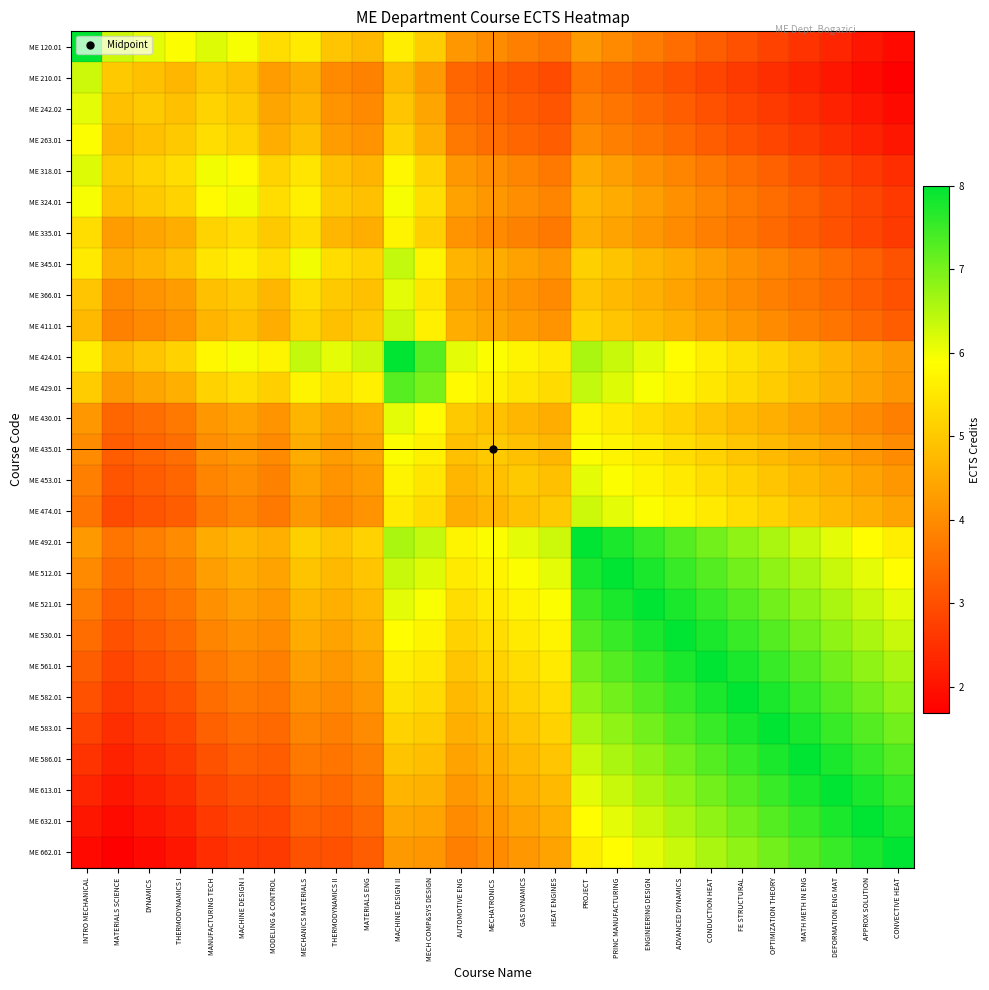

Reading left to right, extract all data points from this chart.

ME 120.01: INTRO MECHANICAL=8.0	MATERIALS SCIENCE=6.3	DYNAMICS=6.1	THERMODYNAMICS I=5.9	MANUFACTURING TECH=6.2	MACHINE DESIGN I=6.0	MODELING & CONTROL=5.3	MECHANICS MATERIALS=5.5	THERMODYNAMICS II=5.0	MATERIALS ENG=4.8	MACHINE DESIGN II=5.6	MECH COMP&SYS DESIGN=5.1	AUTOMOTIVE ENG=4.2	MECHATRONICS=4.0	GAS DYNAMICS=3.8	HEAT ENGINES=3.6	PROJECT=4.2	PRINC MANUFACTURING=4.0	ENGINEERING DESIGN=3.7	ADVANCED DYNAMICS=3.5	CONDUCTION HEAT=3.3	FE STRUCTURAL=3.0	OPTIMIZATION THEORY=2.8	MATH METH IN ENG=2.5	DEFORMATION ENG MAT=2.3	APPROX SOLUTION=2.1	CONVECTIVE HEAT=1.8
ME 210.01: INTRO MECHANICAL=6.3	MATERIALS SCIENCE=5.0	DYNAMICS=4.9	THERMODYNAMICS I=4.7	MANUFACTURING TECH=5.0	MACHINE DESIGN I=4.8	MODELING & CONTROL=4.3	MECHANICS MATERIALS=4.5	THERMODYNAMICS II=4.0	MATERIALS ENG=3.8	MACHINE DESIGN II=4.8	MECH COMP&SYS DESIGN=4.2	AUTOMOTIVE ENG=3.4	MECHATRONICS=3.2	GAS DYNAMICS=3.1	HEAT ENGINES=2.9	PROJECT=3.6	PRINC MANUFACTURING=3.4	ENGINEERING DESIGN=3.2	ADVANCED DYNAMICS=3.0	CONDUCTION HEAT=2.8	FE STRUCTURAL=2.6	OPTIMIZATION THEORY=2.5	MATH METH IN ENG=2.3	DEFORMATION ENG MAT=2.1	APPROX SOLUTION=1.9	CONVECTIVE HEAT=1.7
ME 242.02: INTRO MECHANICAL=6.1	MATERIALS SCIENCE=4.9	DYNAMICS=5.0	THERMODYNAMICS I=4.9	MANUFACTURING TECH=5.2	MACHINE DESIGN I=5.0	MODELING & CONTROL=4.4	MECHANICS MATERIALS=4.7	THERMODYNAMICS II=4.1	MATERIALS ENG=4.0	MACHINE DESIGN II=5.0	MECH COMP&SYS DESIGN=4.4	AUTOMOTIVE ENG=3.5	MECHATRONICS=3.4	GAS DYNAMICS=3.2	HEAT ENGINES=3.1	PROJECT=3.8	PRINC MANUFACTURING=3.6	ENGINEERING DESIGN=3.4	ADVANCED DYNAMICS=3.2	CONDUCTION HEAT=3.0	FE STRUCTURAL=2.8	OPTIMIZATION THEORY=2.6	MATH METH IN ENG=2.5	DEFORMATION ENG MAT=2.3	APPROX SOLUTION=2.1	CONVECTIVE HEAT=1.9
ME 263.01: INTRO MECHANICAL=5.9	MATERIALS SCIENCE=4.7	DYNAMICS=4.9	THERMODYNAMICS I=5.0	MANUFACTURING TECH=5.3	MACHINE DESIGN I=5.2	MODELING & CONTROL=4.6	MECHANICS MATERIALS=4.8	THERMODYNAMICS II=4.3	MATERIALS ENG=4.1	MACHINE DESIGN II=5.2	MECH COMP&SYS DESIGN=4.6	AUTOMOTIVE ENG=3.7	MECHATRONICS=3.5	GAS DYNAMICS=3.4	HEAT ENGINES=3.2	PROJECT=4.0	PRINC MANUFACTURING=3.8	ENGINEERING DESIGN=3.6	ADVANCED DYNAMICS=3.4	CONDUCTION HEAT=3.2	FE STRUCTURAL=3.0	OPTIMIZATION THEORY=2.8	MATH METH IN ENG=2.6	DEFORMATION ENG MAT=2.5	APPROX SOLUTION=2.3	CONVECTIVE HEAT=2.1
ME 318.01: INTRO MECHANICAL=6.2	MATERIALS SCIENCE=5.0	DYNAMICS=5.2	THERMODYNAMICS I=5.3	MANUFACTURING TECH=6.0	MACHINE DESIGN I=5.8	MODELING & CONTROL=5.2	MECHANICS MATERIALS=5.5	THERMODYNAMICS II=4.8	MATERIALS ENG=4.7	MACHINE DESIGN II=5.8	MECH COMP&SYS DESIGN=5.2	AUTOMOTIVE ENG=4.2	MECHATRONICS=4.0	GAS DYNAMICS=3.9	HEAT ENGINES=3.7	PROJECT=4.5	PRINC MANUFACTURING=4.3	ENGINEERING DESIGN=4.1	ADVANCED DYNAMICS=3.9	CONDUCTION HEAT=3.7	FE STRUCTURAL=3.5	OPTIMIZATION THEORY=3.3	MATH METH IN ENG=3.1	DEFORMATION ENG MAT=2.9	APPROX SOLUTION=2.6	CONVECTIVE HEAT=2.4
ME 324.01: INTRO MECHANICAL=6.0	MATERIALS SCIENCE=4.8	DYNAMICS=5.0	THERMODYNAMICS I=5.2	MANUFACTURING TECH=5.8	MACHINE DESIGN I=6.0	MODELING & CONTROL=5.3	MECHANICS MATERIALS=5.6	THERMODYNAMICS II=5.0	MATERIALS ENG=4.8	MACHINE DESIGN II=6.0	MECH COMP&SYS DESIGN=5.3	AUTOMOTIVE ENG=4.4	MECHATRONICS=4.2	GAS DYNAMICS=4.0	HEAT ENGINES=3.9	PROJECT=4.7	PRINC MANUFACTURING=4.5	ENGINEERING DESIGN=4.3	ADVANCED DYNAMICS=4.1	CONDUCTION HEAT=3.9	FE STRUCTURAL=3.7	OPTIMIZATION THEORY=3.5	MATH METH IN ENG=3.3	DEFORMATION ENG MAT=3.1	APPROX SOLUTION=2.9	CONVECTIVE HEAT=2.6
ME 335.01: INTRO MECHANICAL=5.3	MATERIALS SCIENCE=4.3	DYNAMICS=4.4	THERMODYNAMICS I=4.6	MANUFACTURING TECH=5.2	MACHINE DESIGN I=5.3	MODELING & CONTROL=5.0	MECHANICS MATERIALS=5.3	THERMODYNAMICS II=4.7	MATERIALS ENG=4.6	MACHINE DESIGN II=5.7	MECH COMP&SYS DESIGN=5.1	AUTOMOTIVE ENG=4.1	MECHATRONICS=4.0	GAS DYNAMICS=3.8	HEAT ENGINES=3.7	PROJECT=4.6	PRINC MANUFACTURING=4.4	ENGINEERING DESIGN=4.2	ADVANCED DYNAMICS=4.0	CONDUCTION HEAT=3.8	FE STRUCTURAL=3.6	OPTIMIZATION THEORY=3.4	MATH METH IN ENG=3.2	DEFORMATION ENG MAT=3.0	APPROX SOLUTION=2.8	CONVECTIVE HEAT=2.6
ME 345.01: INTRO MECHANICAL=5.5	MATERIALS SCIENCE=4.5	DYNAMICS=4.7	THERMODYNAMICS I=4.8	MANUFACTURING TECH=5.5	MACHINE DESIGN I=5.6	MODELING & CONTROL=5.3	MECHANICS MATERIALS=6.0	THERMODYNAMICS II=5.3	MATERIALS ENG=5.2	MACHINE DESIGN II=6.4	MECH COMP&SYS DESIGN=5.7	AUTOMOTIVE ENG=4.7	MECHATRONICS=4.5	GAS DYNAMICS=4.4	HEAT ENGINES=4.2	PROJECT=5.1	PRINC MANUFACTURING=4.9	ENGINEERING DESIGN=4.7	ADVANCED DYNAMICS=4.5	CONDUCTION HEAT=4.3	FE STRUCTURAL=4.1	OPTIMIZATION THEORY=3.9	MATH METH IN ENG=3.7	DEFORMATION ENG MAT=3.5	APPROX SOLUTION=3.3	CONVECTIVE HEAT=3.1
ME 366.01: INTRO MECHANICAL=5.0	MATERIALS SCIENCE=4.0	DYNAMICS=4.1	THERMODYNAMICS I=4.3	MANUFACTURING TECH=4.8	MACHINE DESIGN I=5.0	MODELING & CONTROL=4.7	MECHANICS MATERIALS=5.3	THERMODYNAMICS II=5.0	MATERIALS ENG=4.9	MACHINE DESIGN II=6.1	MECH COMP&SYS DESIGN=5.5	AUTOMOTIVE ENG=4.4	MECHATRONICS=4.3	GAS DYNAMICS=4.1	HEAT ENGINES=4.0	PROJECT=5.0	PRINC MANUFACTURING=4.8	ENGINEERING DESIGN=4.6	ADVANCED DYNAMICS=4.4	CONDUCTION HEAT=4.2	FE STRUCTURAL=4.0	OPTIMIZATION THEORY=3.8	MATH METH IN ENG=3.6	DEFORMATION ENG MAT=3.4	APPROX SOLUTION=3.2	CONVECTIVE HEAT=3.0
ME 411.01: INTRO MECHANICAL=4.8	MATERIALS SCIENCE=3.8	DYNAMICS=4.0	THERMODYNAMICS I=4.1	MANUFACTURING TECH=4.7	MACHINE DESIGN I=4.8	MODELING & CONTROL=4.6	MECHANICS MATERIALS=5.2	THERMODYNAMICS II=4.9	MATERIALS ENG=5.0	MACHINE DESIGN II=6.3	MECH COMP&SYS DESIGN=5.6	AUTOMOTIVE ENG=4.6	MECHATRONICS=4.4	GAS DYNAMICS=4.3	HEAT ENGINES=4.1	PROJECT=5.2	PRINC MANUFACTURING=5.0	ENGINEERING DESIGN=4.8	ADVANCED DYNAMICS=4.6	CONDUCTION HEAT=4.4	FE STRUCTURAL=4.2	OPTIMIZATION THEORY=4.0	MATH METH IN ENG=3.8	DEFORMATION ENG MAT=3.6	APPROX SOLUTION=3.4	CONVECTIVE HEAT=3.2
ME 424.01: INTRO MECHANICAL=5.6	MATERIALS SCIENCE=4.8	DYNAMICS=5.0	THERMODYNAMICS I=5.2	MANUFACTURING TECH=5.8	MACHINE DESIGN I=6.0	MODELING & CONTROL=5.7	MECHANICS MATERIALS=6.4	THERMODYNAMICS II=6.1	MATERIALS ENG=6.3	MACHINE DESIGN II=8.0	MECH COMP&SYS DESIGN=7.3	AUTOMOTIVE ENG=6.1	MECHATRONICS=5.9	GAS DYNAMICS=5.7	HEAT ENGINES=5.5	PROJECT=6.6	PRINC MANUFACTURING=6.3	ENGINEERING DESIGN=6.1	ADVANCED DYNAMICS=5.9	CONDUCTION HEAT=5.6	FE STRUCTURAL=5.4	OPTIMIZATION THEORY=5.2	MATH METH IN ENG=4.9	DEFORMATION ENG MAT=4.7	APPROX SOLUTION=4.4	CONVECTIVE HEAT=4.2
ME 429.01: INTRO MECHANICAL=5.1	MATERIALS SCIENCE=4.2	DYNAMICS=4.4	THERMODYNAMICS I=4.6	MANUFACTURING TECH=5.2	MACHINE DESIGN I=5.3	MODELING & CONTROL=5.1	MECHANICS MATERIALS=5.7	THERMODYNAMICS II=5.5	MATERIALS ENG=5.6	MACHINE DESIGN II=7.3	MECH COMP&SYS DESIGN=7.0	AUTOMOTIVE ENG=5.8	MECHATRONICS=5.6	GAS DYNAMICS=5.5	HEAT ENGINES=5.3	PROJECT=6.4	PRINC MANUFACTURING=6.2	ENGINEERING DESIGN=5.9	ADVANCED DYNAMICS=5.7	CONDUCTION HEAT=5.5	FE STRUCTURAL=5.3	OPTIMIZATION THEORY=5.1	MATH METH IN ENG=4.8	DEFORMATION ENG MAT=4.6	APPROX SOLUTION=4.4	CONVECTIVE HEAT=4.2
ME 430.01: INTRO MECHANICAL=4.2	MATERIALS SCIENCE=3.4	DYNAMICS=3.5	THERMODYNAMICS I=3.7	MANUFACTURING TECH=4.2	MACHINE DESIGN I=4.4	MODELING & CONTROL=4.1	MECHANICS MATERIALS=4.7	THERMODYNAMICS II=4.4	MATERIALS ENG=4.6	MACHINE DESIGN II=6.1	MECH COMP&SYS DESIGN=5.8	AUTOMOTIVE ENG=5.0	MECHATRONICS=4.9	GAS DYNAMICS=4.7	HEAT ENGINES=4.6	PROJECT=5.7	PRINC MANUFACTURING=5.5	ENGINEERING DESIGN=5.3	ADVANCED DYNAMICS=5.2	CONDUCTION HEAT=5.0	FE STRUCTURAL=4.8	OPTIMIZATION THEORY=4.6	MATH METH IN ENG=4.4	DEFORMATION ENG MAT=4.2	APPROX SOLUTION=4.0	CONVECTIVE HEAT=3.8
ME 435.01: INTRO MECHANICAL=4.0	MATERIALS SCIENCE=3.2	DYNAMICS=3.4	THERMODYNAMICS I=3.5	MANUFACTURING TECH=4.0	MACHINE DESIGN I=4.2	MODELING & CONTROL=4.0	MECHANICS MATERIALS=4.5	THERMODYNAMICS II=4.3	MATERIALS ENG=4.4	MACHINE DESIGN II=5.9	MECH COMP&SYS DESIGN=5.6	AUTOMOTIVE ENG=4.9	MECHATRONICS=5.0	GAS DYNAMICS=4.9	HEAT ENGINES=4.7	PROJECT=5.9	PRINC MANUFACTURING=5.7	ENGINEERING DESIGN=5.5	ADVANCED DYNAMICS=5.3	CONDUCTION HEAT=5.2	FE STRUCTURAL=5.0	OPTIMIZATION THEORY=4.8	MATH METH IN ENG=4.6	DEFORMATION ENG MAT=4.4	APPROX SOLUTION=4.2	CONVECTIVE HEAT=4.0
ME 453.01: INTRO MECHANICAL=3.8	MATERIALS SCIENCE=3.1	DYNAMICS=3.2	THERMODYNAMICS I=3.4	MANUFACTURING TECH=3.9	MACHINE DESIGN I=4.0	MODELING & CONTROL=3.8	MECHANICS MATERIALS=4.4	THERMODYNAMICS II=4.1	MATERIALS ENG=4.3	MACHINE DESIGN II=5.7	MECH COMP&SYS DESIGN=5.5	AUTOMOTIVE ENG=4.7	MECHATRONICS=4.9	GAS DYNAMICS=5.0	HEAT ENGINES=4.9	PROJECT=6.1	PRINC MANUFACTURING=5.9	ENGINEERING DESIGN=5.7	ADVANCED DYNAMICS=5.5	CONDUCTION HEAT=5.3	FE STRUCTURAL=5.2	OPTIMIZATION THEORY=5.0	MATH METH IN ENG=4.8	DEFORMATION ENG MAT=4.6	APPROX SOLUTION=4.4	CONVECTIVE HEAT=4.2
ME 474.01: INTRO MECHANICAL=3.6	MATERIALS SCIENCE=2.9	DYNAMICS=3.1	THERMODYNAMICS I=3.2	MANUFACTURING TECH=3.7	MACHINE DESIGN I=3.9	MODELING & CONTROL=3.7	MECHANICS MATERIALS=4.2	THERMODYNAMICS II=4.0	MATERIALS ENG=4.1	MACHINE DESIGN II=5.5	MECH COMP&SYS DESIGN=5.3	AUTOMOTIVE ENG=4.6	MECHATRONICS=4.7	GAS DYNAMICS=4.9	HEAT ENGINES=5.0	PROJECT=6.3	PRINC MANUFACTURING=6.1	ENGINEERING DESIGN=5.9	ADVANCED DYNAMICS=5.7	CONDUCTION HEAT=5.5	FE STRUCTURAL=5.3	OPTIMIZATION THEORY=5.2	MATH METH IN ENG=5.0	DEFORMATION ENG MAT=4.8	APPROX SOLUTION=4.6	CONVECTIVE HEAT=4.4
ME 492.01: INTRO MECHANICAL=4.2	MATERIALS SCIENCE=3.6	DYNAMICS=3.8	THERMODYNAMICS I=4.0	MANUFACTURING TECH=4.5	MACHINE DESIGN I=4.7	MODELING & CONTROL=4.6	MECHANICS MATERIALS=5.1	THERMODYNAMICS II=5.0	MATERIALS ENG=5.2	MACHINE DESIGN II=6.6	MECH COMP&SYS DESIGN=6.4	AUTOMOTIVE ENG=5.7	MECHATRONICS=5.9	GAS DYNAMICS=6.1	HEAT ENGINES=6.3	PROJECT=8.0	PRINC MANUFACTURING=7.8	ENGINEERING DESIGN=7.5	ADVANCED DYNAMICS=7.3	CONDUCTION HEAT=7.1	FE STRUCTURAL=6.8	OPTIMIZATION THEORY=6.6	MATH METH IN ENG=6.3	DEFORMATION ENG MAT=6.1	APPROX SOLUTION=5.9	CONVECTIVE HEAT=5.6
ME 512.01: INTRO MECHANICAL=4.0	MATERIALS SCIENCE=3.4	DYNAMICS=3.6	THERMODYNAMICS I=3.8	MANUFACTURING TECH=4.3	MACHINE DESIGN I=4.5	MODELING & CONTROL=4.4	MECHANICS MATERIALS=4.9	THERMODYNAMICS II=4.8	MATERIALS ENG=5.0	MACHINE DESIGN II=6.3	MECH COMP&SYS DESIGN=6.2	AUTOMOTIVE ENG=5.5	MECHATRONICS=5.7	GAS DYNAMICS=5.9	HEAT ENGINES=6.1	PROJECT=7.8	PRINC MANUFACTURING=8.0	ENGINEERING DESIGN=7.8	ADVANCED DYNAMICS=7.5	CONDUCTION HEAT=7.3	FE STRUCTURAL=7.1	OPTIMIZATION THEORY=6.8	MATH METH IN ENG=6.6	DEFORMATION ENG MAT=6.3	APPROX SOLUTION=6.1	CONVECTIVE HEAT=5.9
ME 521.01: INTRO MECHANICAL=3.7	MATERIALS SCIENCE=3.2	DYNAMICS=3.4	THERMODYNAMICS I=3.6	MANUFACTURING TECH=4.1	MACHINE DESIGN I=4.3	MODELING & CONTROL=4.2	MECHANICS MATERIALS=4.7	THERMODYNAMICS II=4.6	MATERIALS ENG=4.8	MACHINE DESIGN II=6.1	MECH COMP&SYS DESIGN=5.9	AUTOMOTIVE ENG=5.3	MECHATRONICS=5.5	GAS DYNAMICS=5.7	HEAT ENGINES=5.9	PROJECT=7.5	PRINC MANUFACTURING=7.8	ENGINEERING DESIGN=8.0	ADVANCED DYNAMICS=7.8	CONDUCTION HEAT=7.5	FE STRUCTURAL=7.3	OPTIMIZATION THEORY=7.1	MATH METH IN ENG=6.8	DEFORMATION ENG MAT=6.6	APPROX SOLUTION=6.3	CONVECTIVE HEAT=6.1
ME 530.01: INTRO MECHANICAL=3.5	MATERIALS SCIENCE=3.0	DYNAMICS=3.2	THERMODYNAMICS I=3.4	MANUFACTURING TECH=3.9	MACHINE DESIGN I=4.1	MODELING & CONTROL=4.0	MECHANICS MATERIALS=4.5	THERMODYNAMICS II=4.4	MATERIALS ENG=4.6	MACHINE DESIGN II=5.9	MECH COMP&SYS DESIGN=5.7	AUTOMOTIVE ENG=5.2	MECHATRONICS=5.3	GAS DYNAMICS=5.5	HEAT ENGINES=5.7	PROJECT=7.3	PRINC MANUFACTURING=7.5	ENGINEERING DESIGN=7.8	ADVANCED DYNAMICS=8.0	CONDUCTION HEAT=7.8	FE STRUCTURAL=7.5	OPTIMIZATION THEORY=7.3	MATH METH IN ENG=7.1	DEFORMATION ENG MAT=6.8	APPROX SOLUTION=6.6	CONVECTIVE HEAT=6.3
ME 561.01: INTRO MECHANICAL=3.3	MATERIALS SCIENCE=2.8	DYNAMICS=3.0	THERMODYNAMICS I=3.2	MANUFACTURING TECH=3.7	MACHINE DESIGN I=3.9	MODELING & CONTROL=3.8	MECHANICS MATERIALS=4.3	THERMODYNAMICS II=4.2	MATERIALS ENG=4.4	MACHINE DESIGN II=5.6	MECH COMP&SYS DESIGN=5.5	AUTOMOTIVE ENG=5.0	MECHATRONICS=5.2	GAS DYNAMICS=5.3	HEAT ENGINES=5.5	PROJECT=7.1	PRINC MANUFACTURING=7.3	ENGINEERING DESIGN=7.5	ADVANCED DYNAMICS=7.8	CONDUCTION HEAT=8.0	FE STRUCTURAL=7.8	OPTIMIZATION THEORY=7.5	MATH METH IN ENG=7.3	DEFORMATION ENG MAT=7.1	APPROX SOLUTION=6.8	CONVECTIVE HEAT=6.6
ME 582.01: INTRO MECHANICAL=3.0	MATERIALS SCIENCE=2.6	DYNAMICS=2.8	THERMODYNAMICS I=3.0	MANUFACTURING TECH=3.5	MACHINE DESIGN I=3.7	MODELING & CONTROL=3.6	MECHANICS MATERIALS=4.1	THERMODYNAMICS II=4.0	MATERIALS ENG=4.2	MACHINE DESIGN II=5.4	MECH COMP&SYS DESIGN=5.3	AUTOMOTIVE ENG=4.8	MECHATRONICS=5.0	GAS DYNAMICS=5.2	HEAT ENGINES=5.3	PROJECT=6.8	PRINC MANUFACTURING=7.1	ENGINEERING DESIGN=7.3	ADVANCED DYNAMICS=7.5	CONDUCTION HEAT=7.8	FE STRUCTURAL=8.0	OPTIMIZATION THEORY=7.8	MATH METH IN ENG=7.5	DEFORMATION ENG MAT=7.3	APPROX SOLUTION=7.1	CONVECTIVE HEAT=6.8
ME 583.01: INTRO MECHANICAL=2.8	MATERIALS SCIENCE=2.5	DYNAMICS=2.6	THERMODYNAMICS I=2.8	MANUFACTURING TECH=3.3	MACHINE DESIGN I=3.5	MODELING & CONTROL=3.4	MECHANICS MATERIALS=3.9	THERMODYNAMICS II=3.8	MATERIALS ENG=4.0	MACHINE DESIGN II=5.2	MECH COMP&SYS DESIGN=5.1	AUTOMOTIVE ENG=4.6	MECHATRONICS=4.8	GAS DYNAMICS=5.0	HEAT ENGINES=5.2	PROJECT=6.6	PRINC MANUFACTURING=6.8	ENGINEERING DESIGN=7.1	ADVANCED DYNAMICS=7.3	CONDUCTION HEAT=7.5	FE STRUCTURAL=7.8	OPTIMIZATION THEORY=8.0	MATH METH IN ENG=7.8	DEFORMATION ENG MAT=7.5	APPROX SOLUTION=7.3	CONVECTIVE HEAT=7.1
ME 586.01: INTRO MECHANICAL=2.5	MATERIALS SCIENCE=2.3	DYNAMICS=2.5	THERMODYNAMICS I=2.6	MANUFACTURING TECH=3.1	MACHINE DESIGN I=3.3	MODELING & CONTROL=3.2	MECHANICS MATERIALS=3.7	THERMODYNAMICS II=3.6	MATERIALS ENG=3.8	MACHINE DESIGN II=4.9	MECH COMP&SYS DESIGN=4.8	AUTOMOTIVE ENG=4.4	MECHATRONICS=4.6	GAS DYNAMICS=4.8	HEAT ENGINES=5.0	PROJECT=6.3	PRINC MANUFACTURING=6.6	ENGINEERING DESIGN=6.8	ADVANCED DYNAMICS=7.1	CONDUCTION HEAT=7.3	FE STRUCTURAL=7.5	OPTIMIZATION THEORY=7.8	MATH METH IN ENG=8.0	DEFORMATION ENG MAT=7.8	APPROX SOLUTION=7.5	CONVECTIVE HEAT=7.3
ME 613.01: INTRO MECHANICAL=2.3	MATERIALS SCIENCE=2.1	DYNAMICS=2.3	THERMODYNAMICS I=2.5	MANUFACTURING TECH=2.9	MACHINE DESIGN I=3.1	MODELING & CONTROL=3.0	MECHANICS MATERIALS=3.5	THERMODYNAMICS II=3.4	MATERIALS ENG=3.6	MACHINE DESIGN II=4.7	MECH COMP&SYS DESIGN=4.6	AUTOMOTIVE ENG=4.2	MECHATRONICS=4.4	GAS DYNAMICS=4.6	HEAT ENGINES=4.8	PROJECT=6.1	PRINC MANUFACTURING=6.3	ENGINEERING DESIGN=6.6	ADVANCED DYNAMICS=6.8	CONDUCTION HEAT=7.1	FE STRUCTURAL=7.3	OPTIMIZATION THEORY=7.5	MATH METH IN ENG=7.8	DEFORMATION ENG MAT=8.0	APPROX SOLUTION=7.8	CONVECTIVE HEAT=7.5
ME 632.01: INTRO MECHANICAL=2.1	MATERIALS SCIENCE=1.9	DYNAMICS=2.1	THERMODYNAMICS I=2.3	MANUFACTURING TECH=2.6	MACHINE DESIGN I=2.9	MODELING & CONTROL=2.8	MECHANICS MATERIALS=3.3	THERMODYNAMICS II=3.2	MATERIALS ENG=3.4	MACHINE DESIGN II=4.4	MECH COMP&SYS DESIGN=4.4	AUTOMOTIVE ENG=4.0	MECHATRONICS=4.2	GAS DYNAMICS=4.4	HEAT ENGINES=4.6	PROJECT=5.9	PRINC MANUFACTURING=6.1	ENGINEERING DESIGN=6.3	ADVANCED DYNAMICS=6.6	CONDUCTION HEAT=6.8	FE STRUCTURAL=7.1	OPTIMIZATION THEORY=7.3	MATH METH IN ENG=7.5	DEFORMATION ENG MAT=7.8	APPROX SOLUTION=8.0	CONVECTIVE HEAT=7.8
ME 662.01: INTRO MECHANICAL=1.8	MATERIALS SCIENCE=1.7	DYNAMICS=1.9	THERMODYNAMICS I=2.1	MANUFACTURING TECH=2.4	MACHINE DESIGN I=2.6	MODELING & CONTROL=2.6	MECHANICS MATERIALS=3.1	THERMODYNAMICS II=3.0	MATERIALS ENG=3.2	MACHINE DESIGN II=4.2	MECH COMP&SYS DESIGN=4.2	AUTOMOTIVE ENG=3.8	MECHATRONICS=4.0	GAS DYNAMICS=4.2	HEAT ENGINES=4.4	PROJECT=5.6	PRINC MANUFACTURING=5.9	ENGINEERING DESIGN=6.1	ADVANCED DYNAMICS=6.3	CONDUCTION HEAT=6.6	FE STRUCTURAL=6.8	OPTIMIZATION THEORY=7.1	MATH METH IN ENG=7.3	DEFORMATION ENG MAT=7.5	APPROX SOLUTION=7.8	CONVECTIVE HEAT=8.0